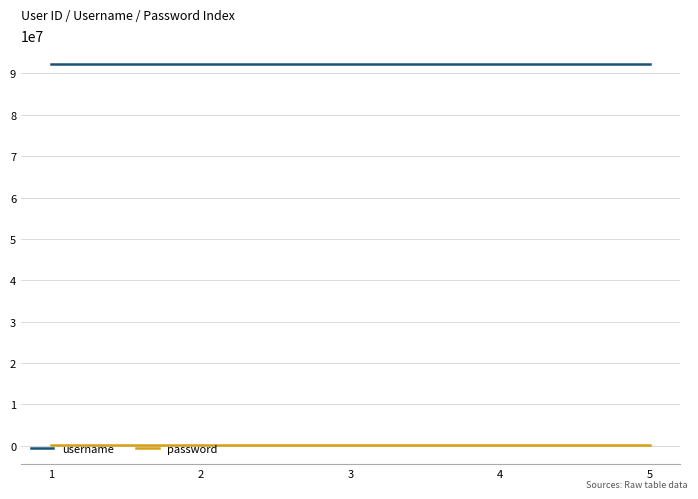

What is the minimum value for username?

92214101